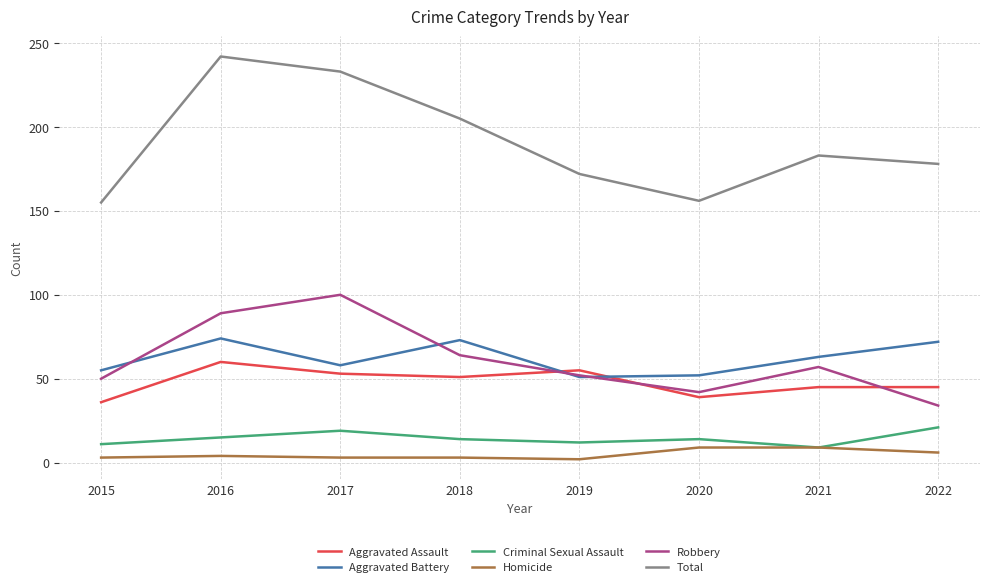

Which series has the widest spread of values?

Total